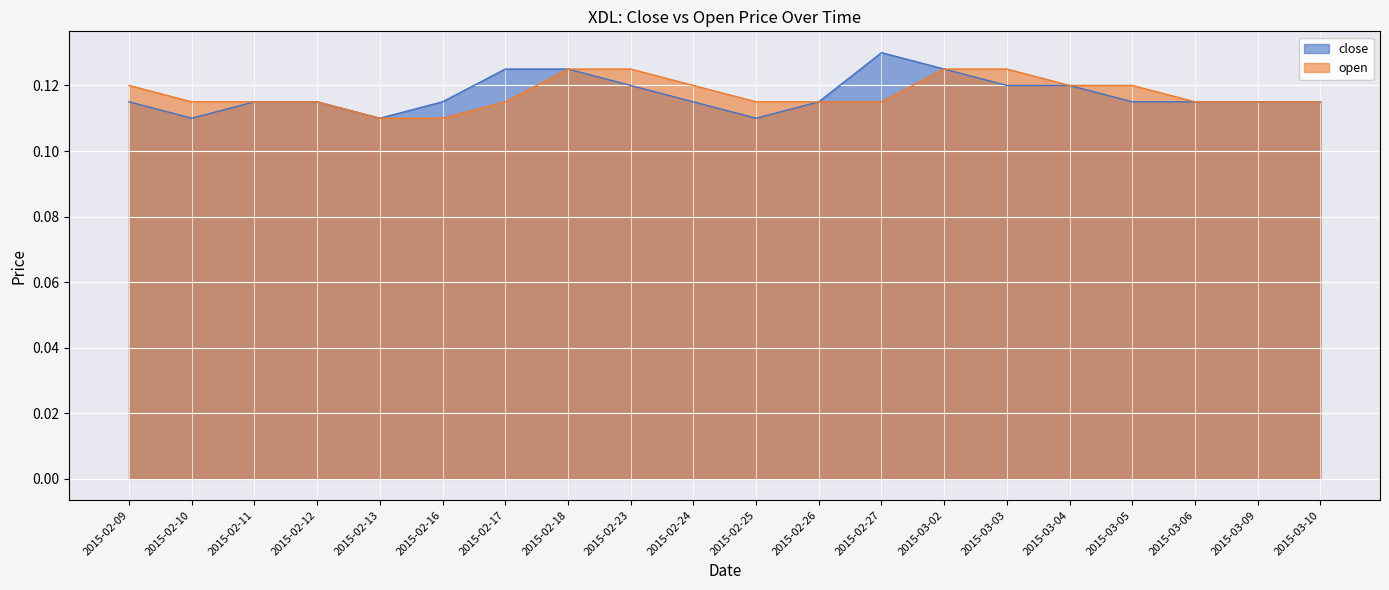

Is the value of close at 2015-02-18 greater than the value of open at 2015-02-13?

Yes